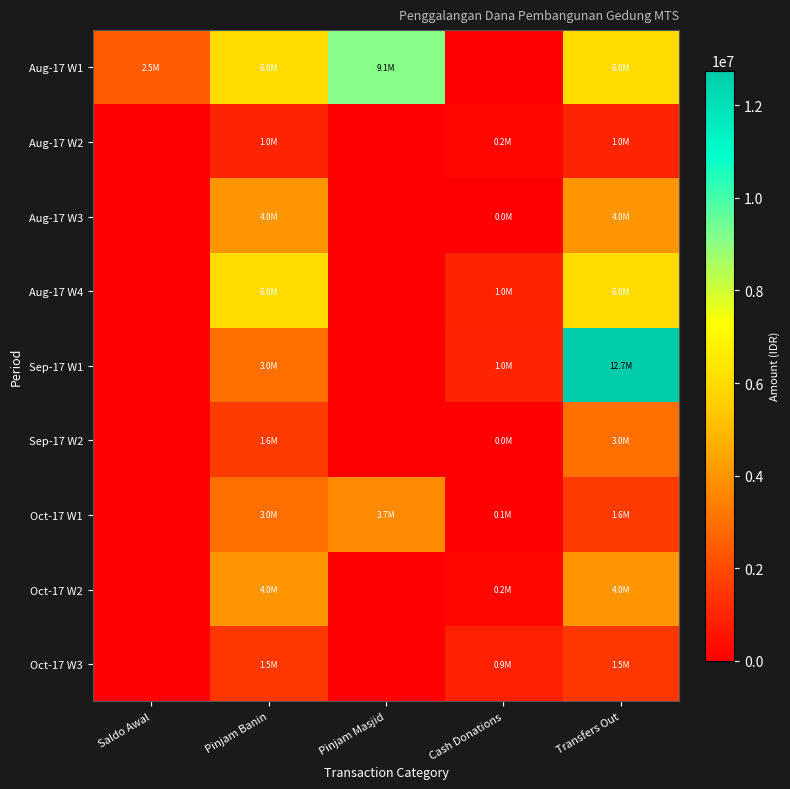

Which series changed the most between Saldo Awal and Pinjam Banin?

Aug-17 W4